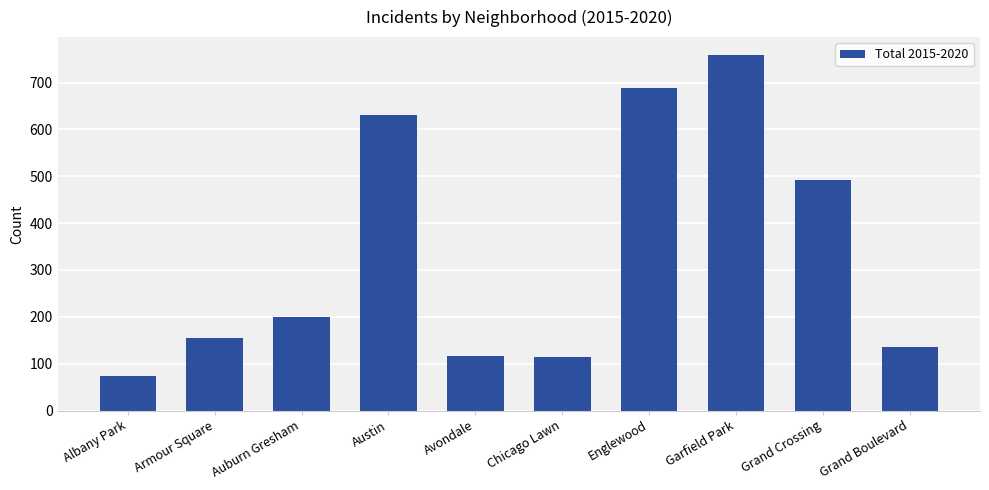

What is the difference between the values at Chicago Lawn and Grand Crossing?

377